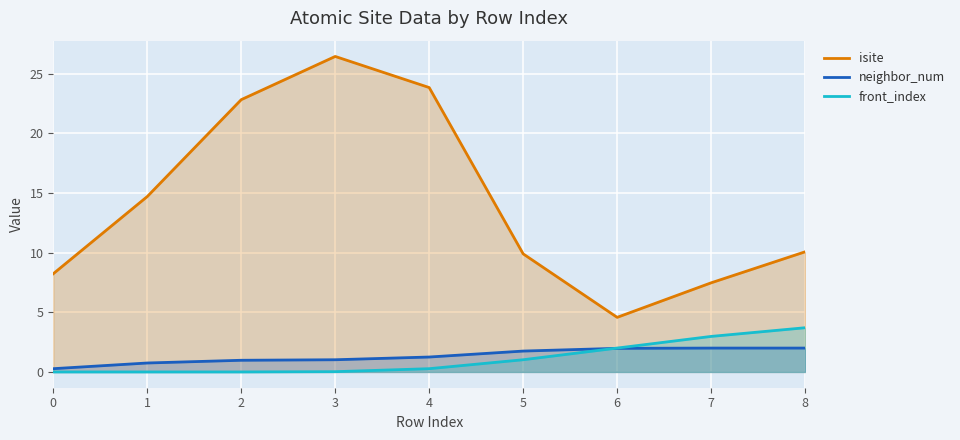

True or false: front_index and isite intersect in this chart.

False